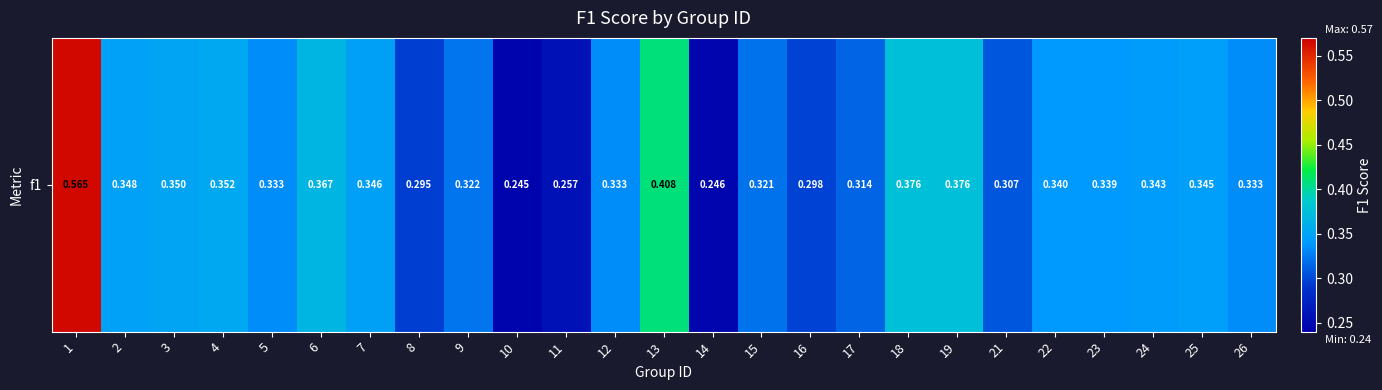

What is the sum of the values at 24 and 5?

0.7